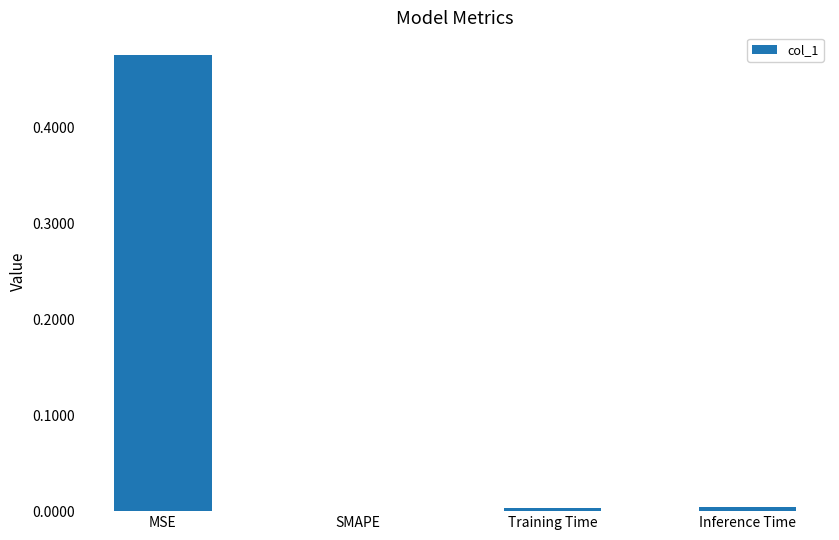

Which has a higher value, Inference Time or SMAPE?

Inference Time